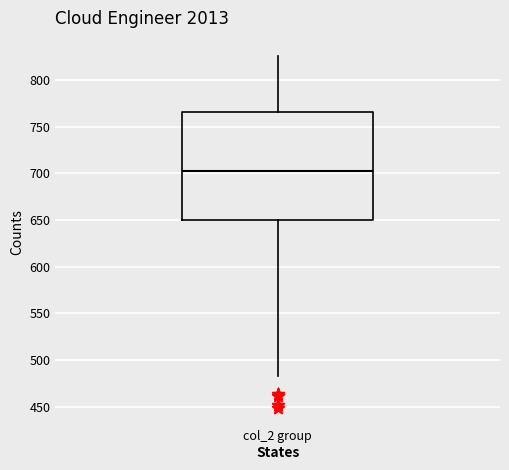

Read this box plot against the y-axis: the position of the median line, the range covered by the box, and the ends of both whiskers. The values are not printed on the chart, so give them approximately, as read against the axis.

median 700, box 650 to 765, whiskers 485 to 825